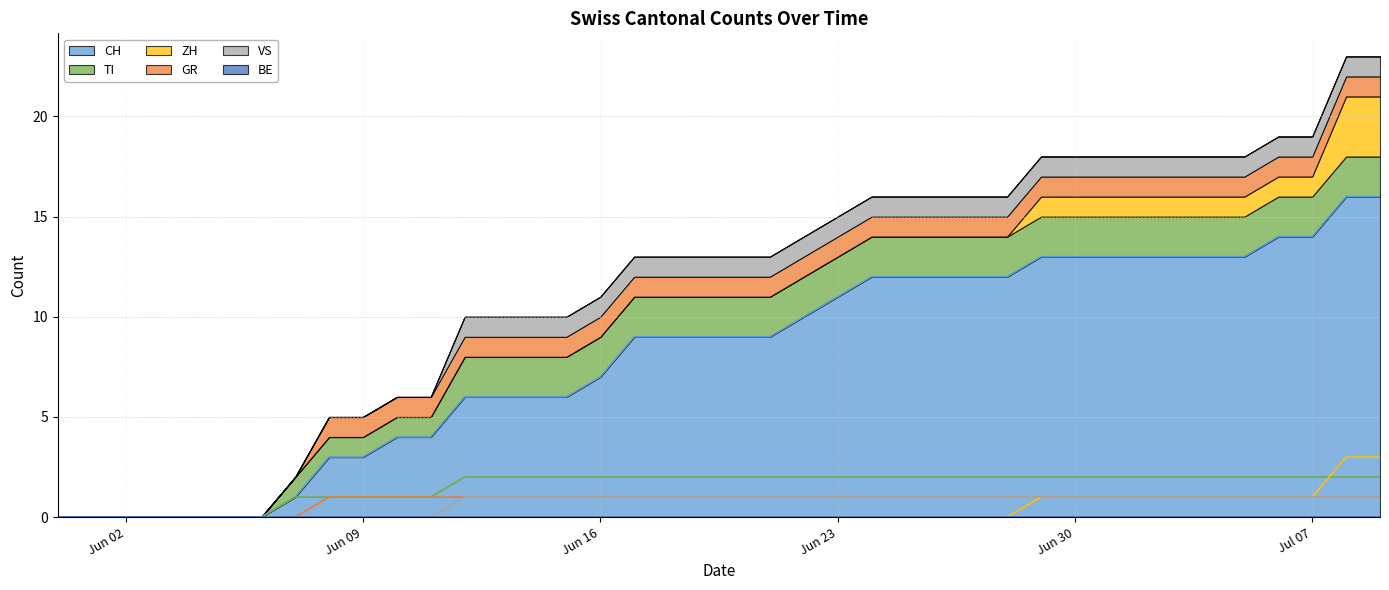

At how many categories does at least one series exceed 5?

28